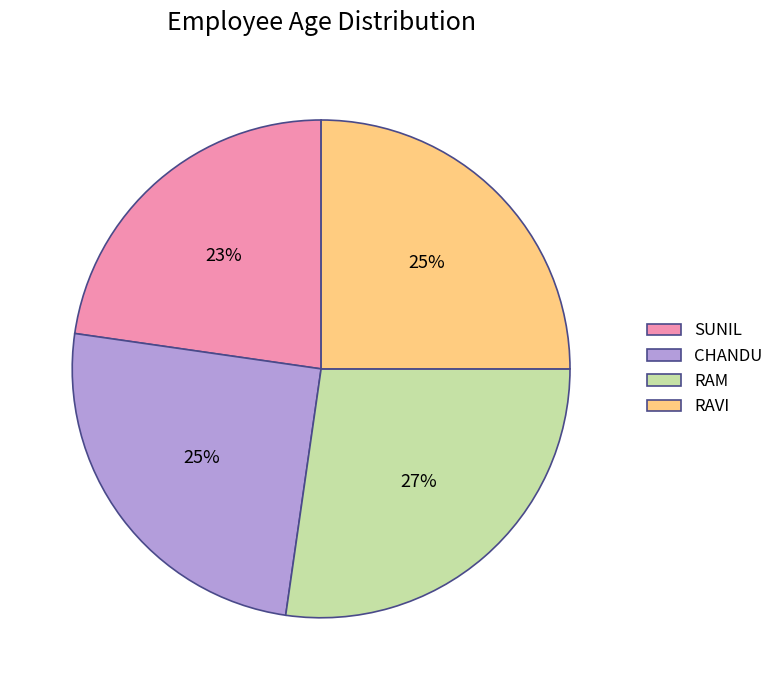

True or false: SUNIL accounts for 28% of the total.

False